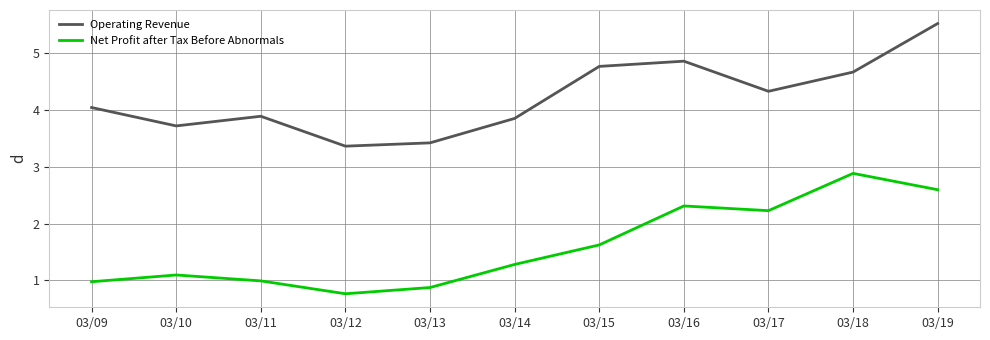

The Net Profit after Tax Before Abnormals series shows 0.4 at 03/09. True or false?

False